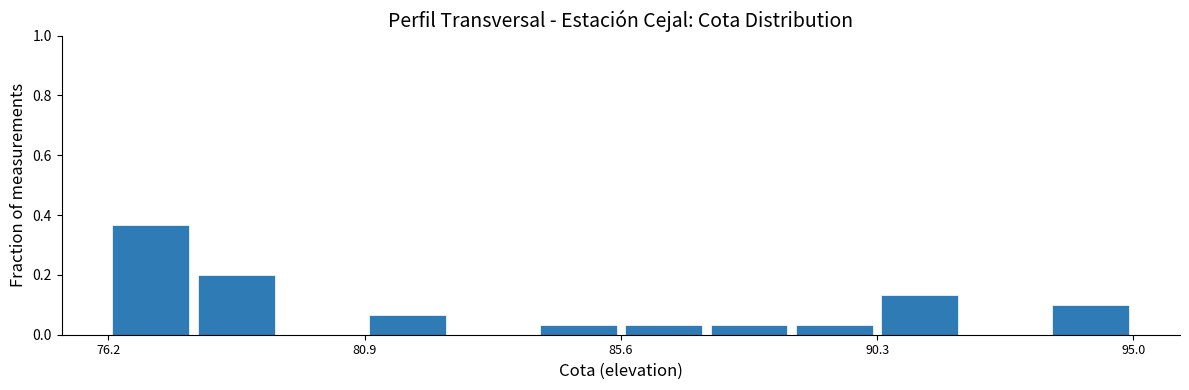

Around what value on the x-axis is the tallest bar? Give the approximate position of its centre, as read against the axis.

77.0